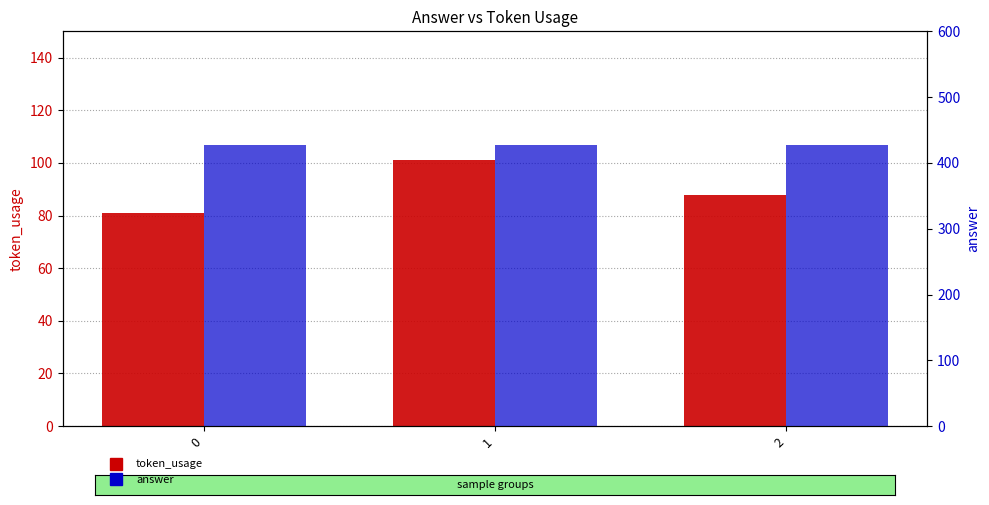

Between 1 and 2, which series saw the biggest shift?

token_usage